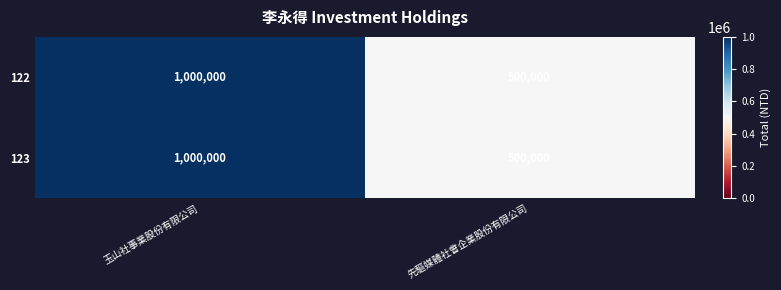

Reading left to right, transcribe all the data shown in this chart.

122: 玉山社事業股份有限公司=1000000	先驅媒體社會企業股份有限公司=500000
123: 玉山社事業股份有限公司=1000000	先驅媒體社會企業股份有限公司=500000